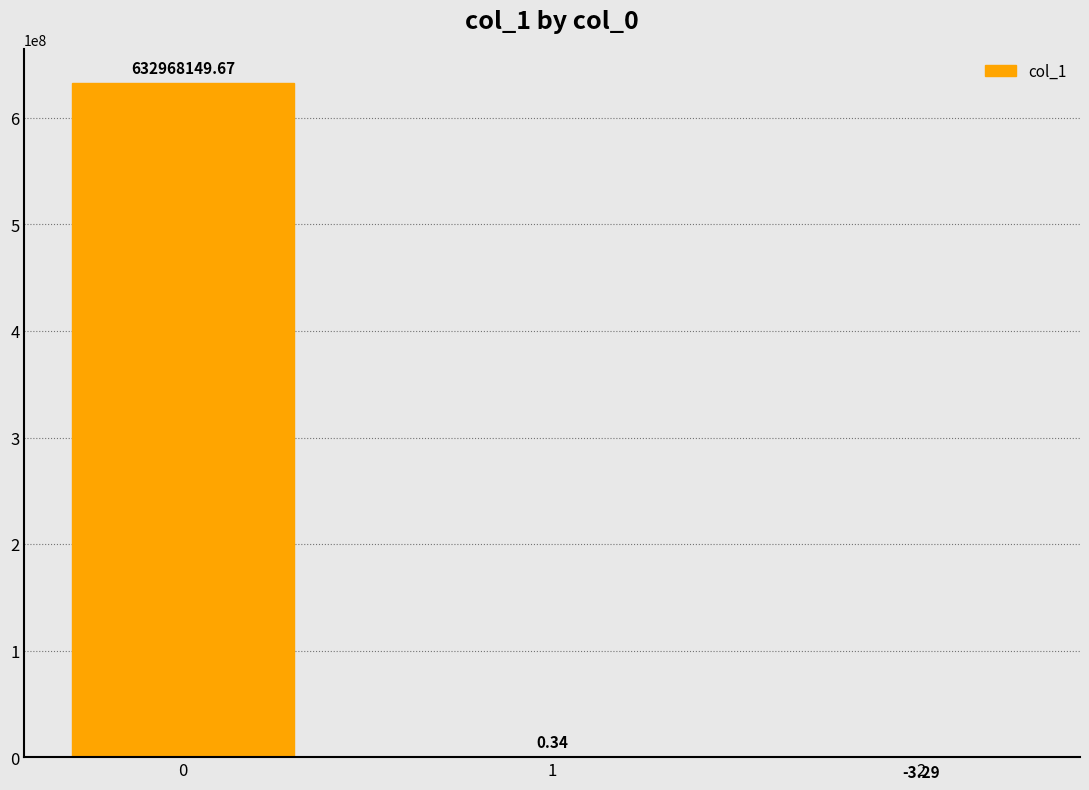

What is the sum of all values?

632968146.7